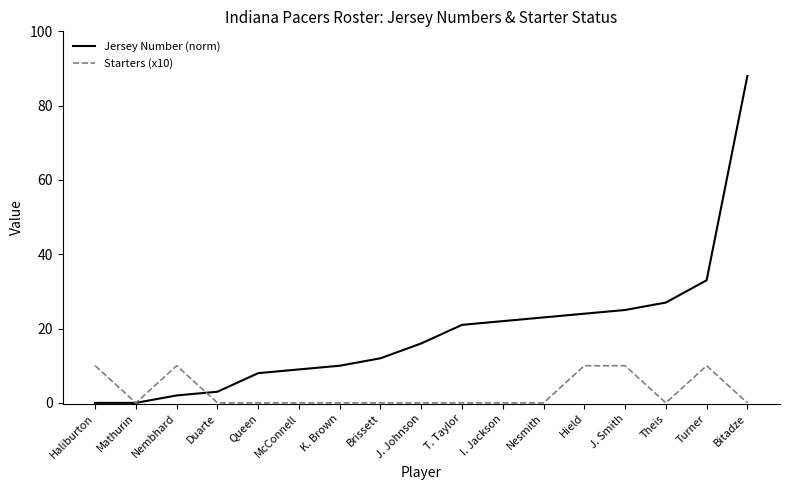

Which series ends up on top after the final intersection of Jersey Number (norm) and Starters (x10)?

Jersey Number (norm)